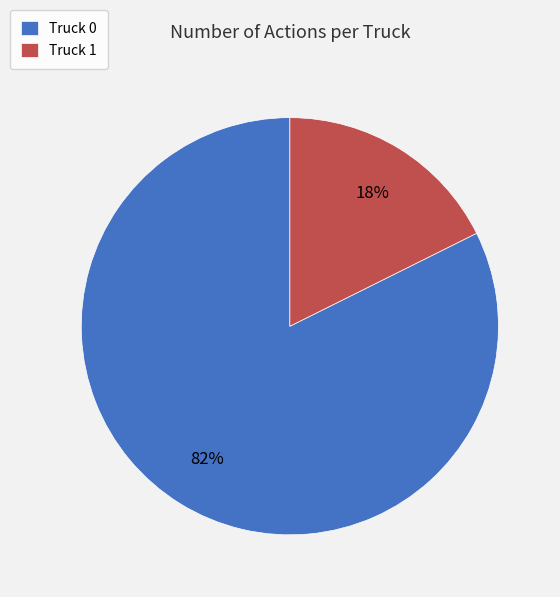

Is it true that Truck 1 is 18% of the pie?

True